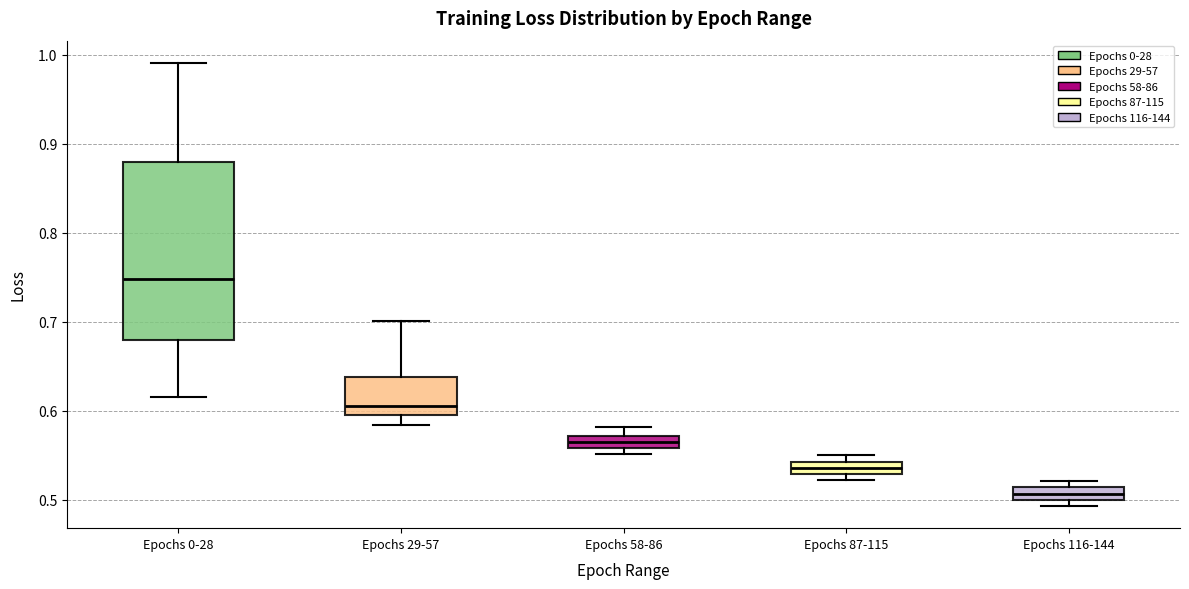

Where is the upper edge of the box for Epochs 87-115 on the y-axis? The values are not printed on the chart, so give them approximately, as read against the axis.

0.54